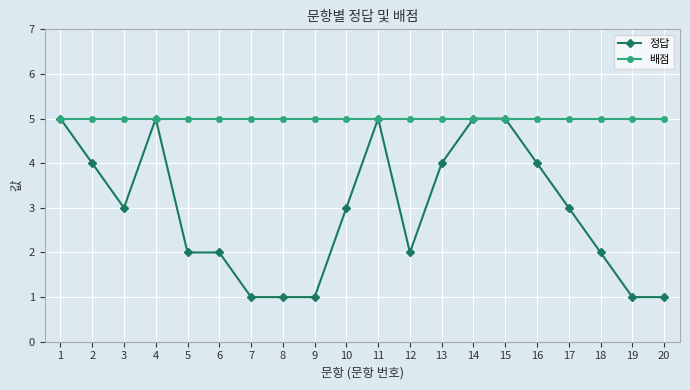

Reading right to left, transcribe all the data shown in this chart.

정답: 1	1	2	3	4	5	5	4	2	5	3	1	1	1	2	2	5	3	4	5
배점: 5	5	5	5	5	5	5	5	5	5	5	5	5	5	5	5	5	5	5	5